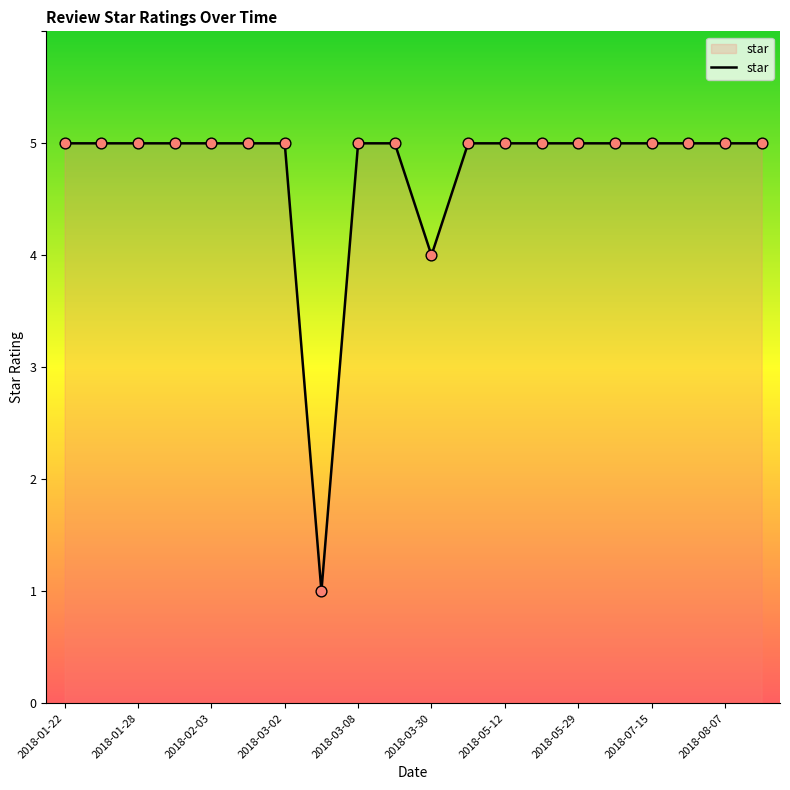

What is the difference between the maximum and minimum values?

4